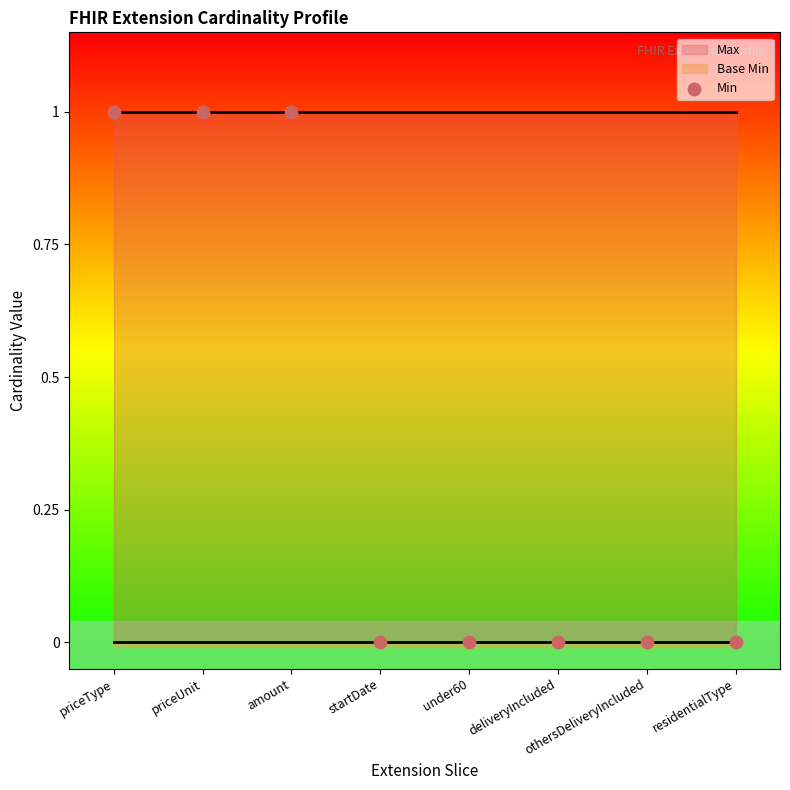

Count the number of points in this scatter plot.

8